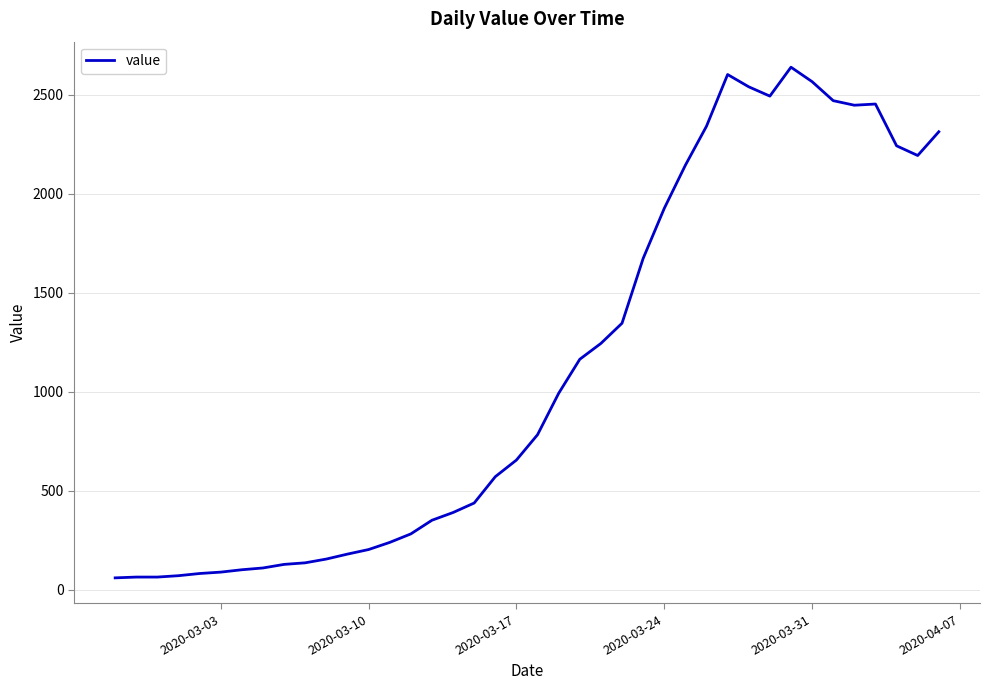

What is the smallest value displayed?

61